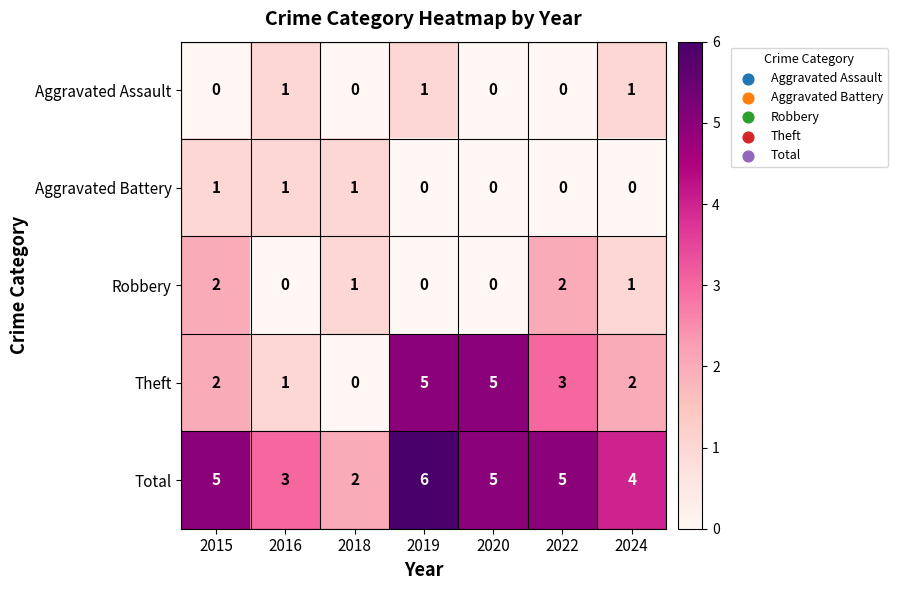

What is the sum of all Total values?

30